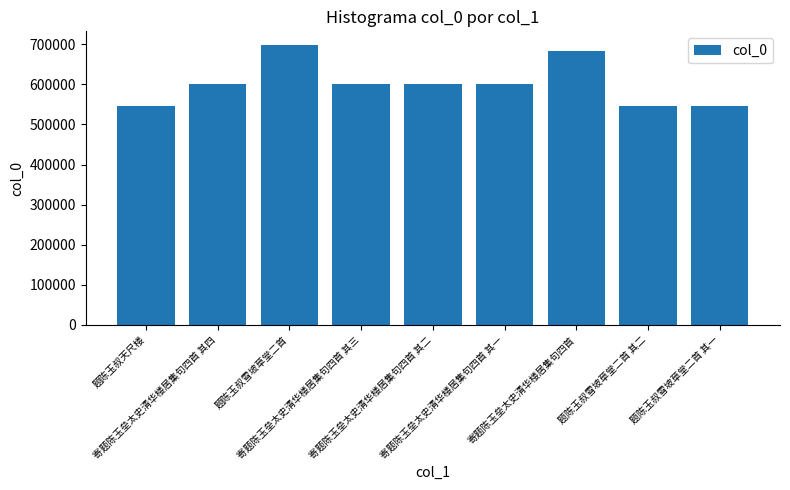

What is the difference between the second highest and second lowest values?

139215